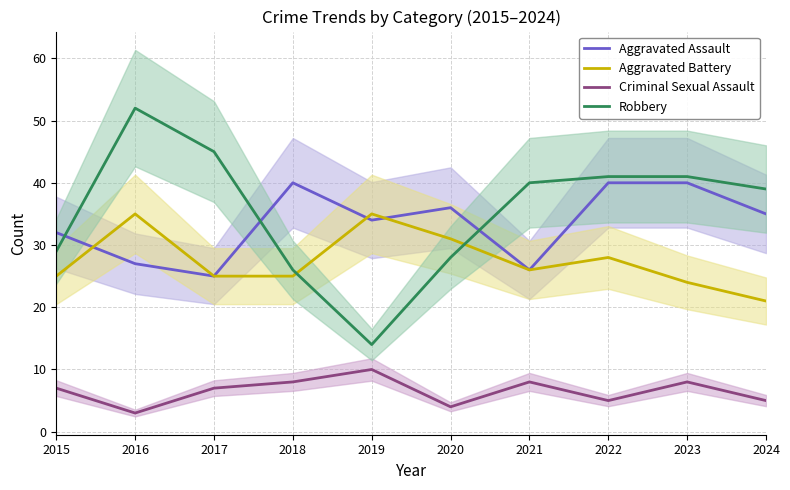

Reading right to left, list all the values displayed in this chart.

Aggravated Assault: 35	40	40	26	36	34	40	25	27	32
Aggravated Battery: 21	24	28	26	31	35	25	25	35	25
Criminal Sexual Assault: 5	8	5	8	4	10	8	7	3	7
Robbery: 39	41	41	40	28	14	26	45	52	29